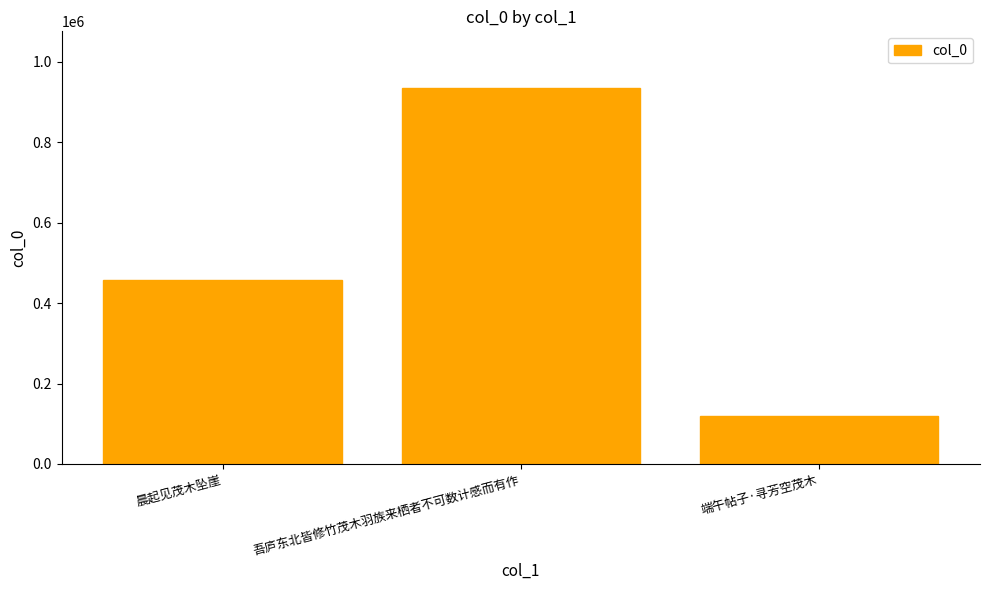

Where is the data nearest to the value 527323?

晨起见茂木坠崖